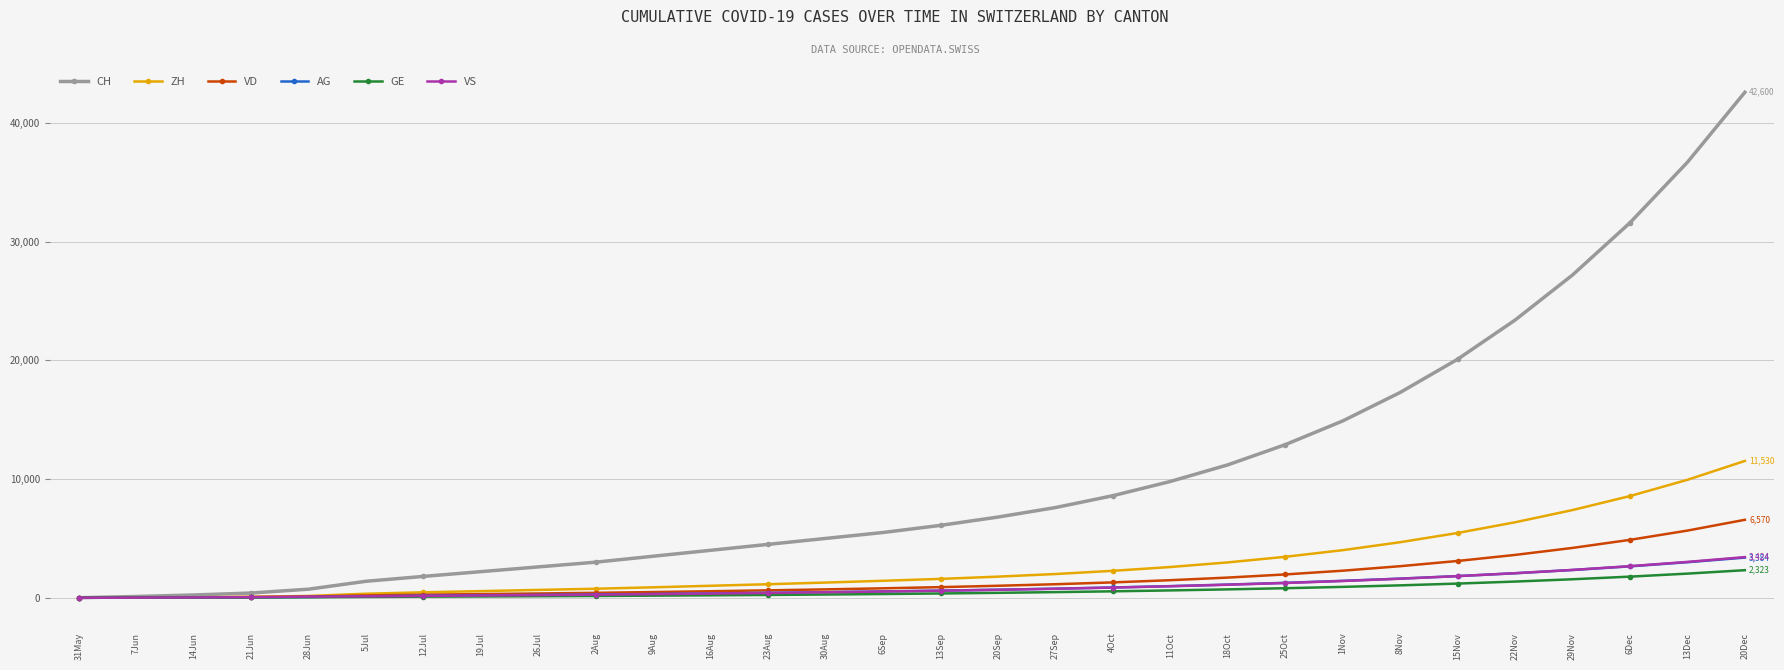

What is the label of the 6th point from the left?

5Jul